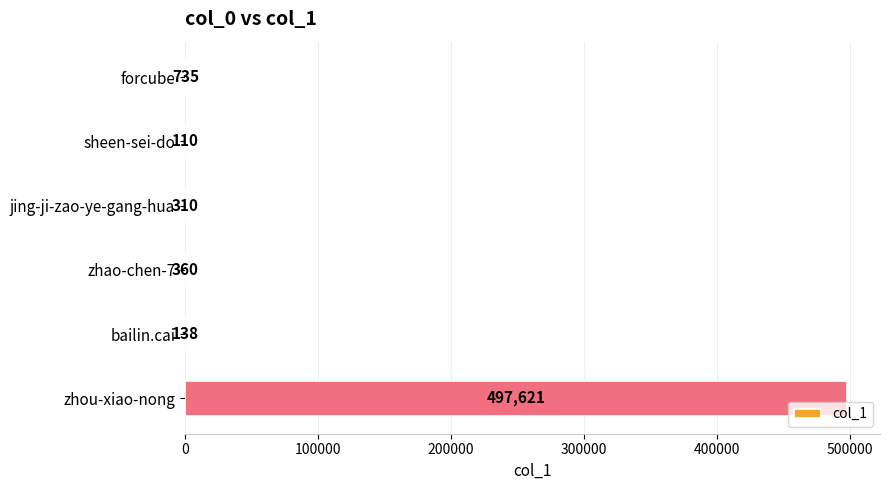

Is it true that the value at zhou-xiao-nong is 776282?

False